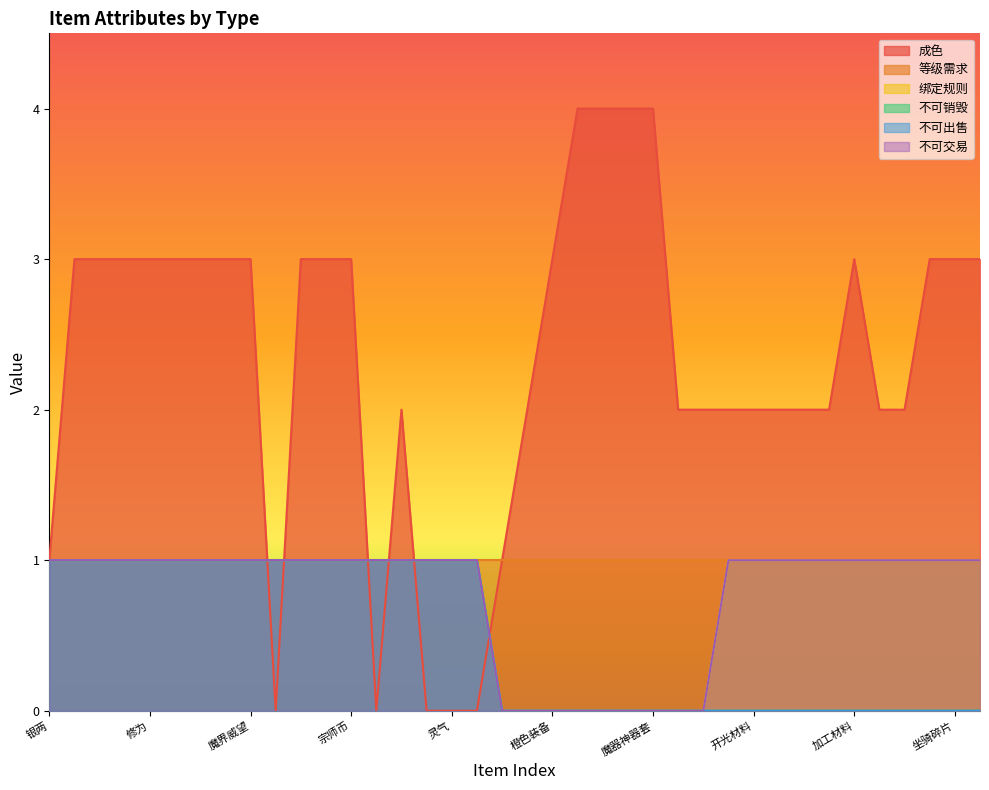

What value does the 成色 series have at 打造材料?

2